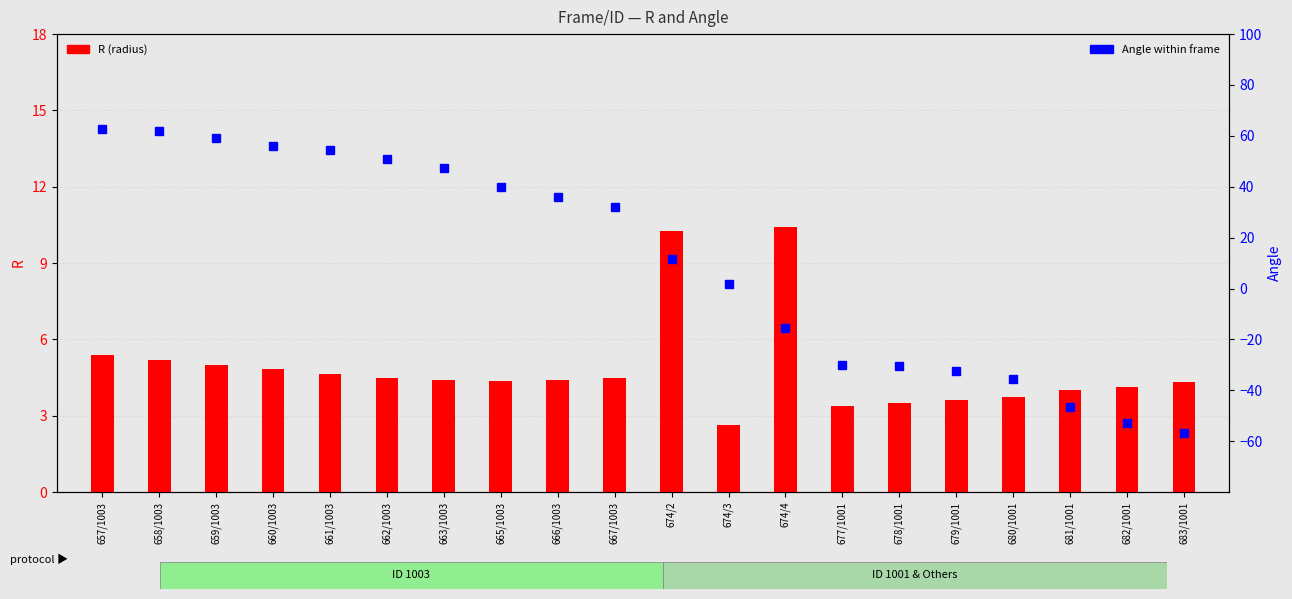

Which has a higher value, 682/1001 or 663/1003?

663/1003